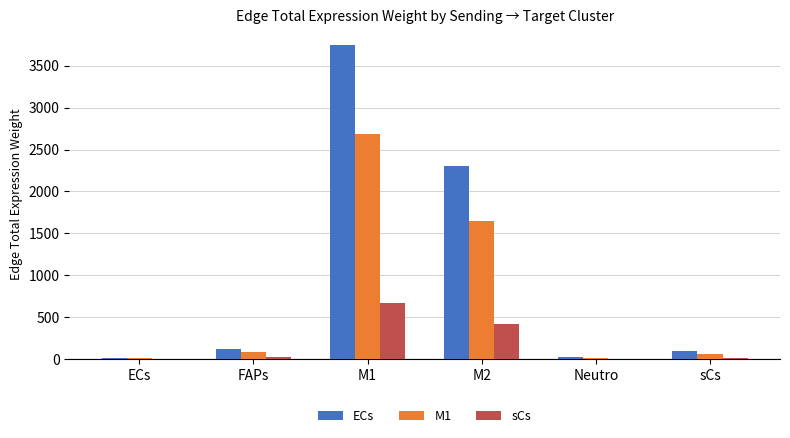

What is the greatest value displayed?

3745.5